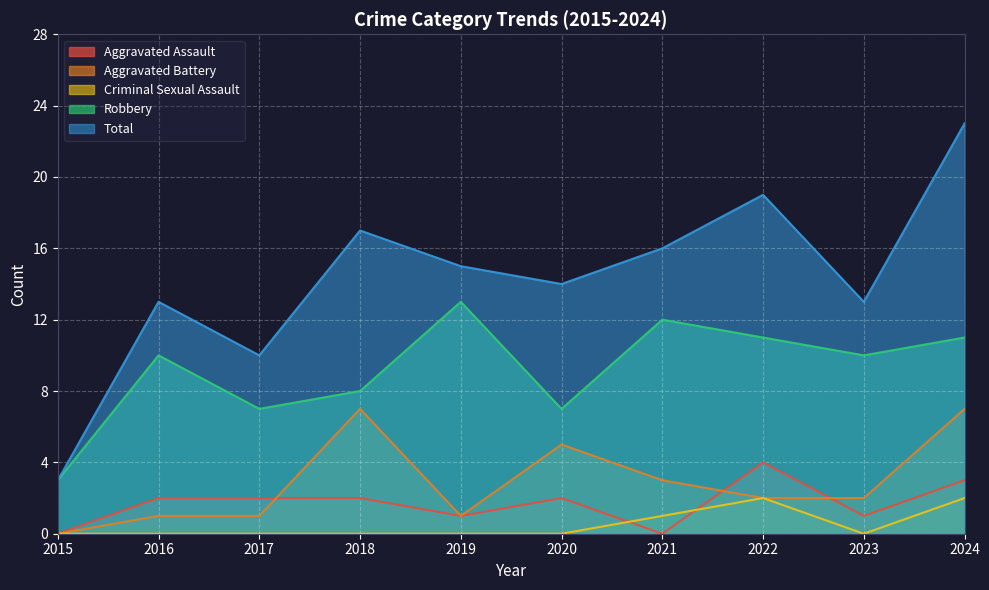

True or false: Aggravated Battery has a value of 7 at 2018.

True